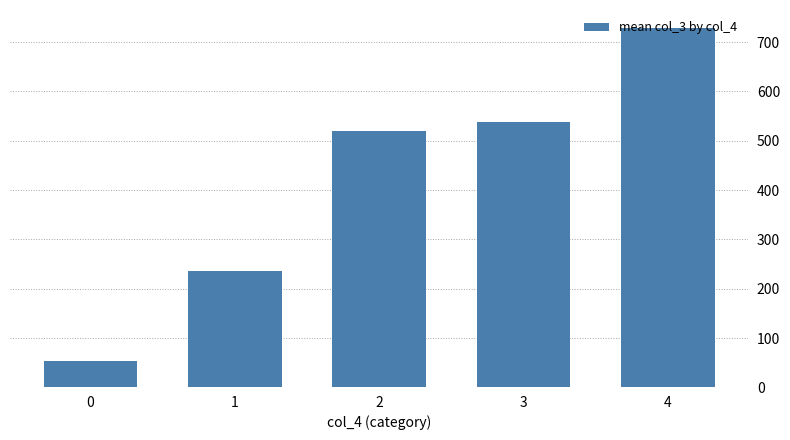

What is the greatest value displayed?

728.5